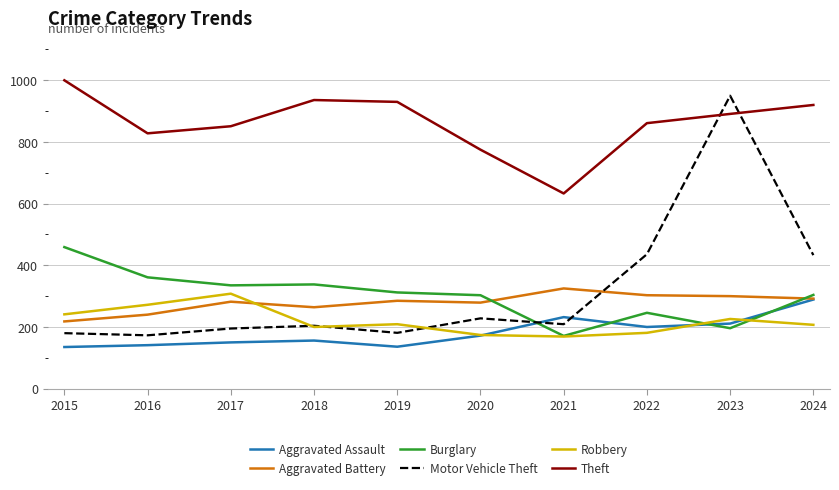

What is the difference between the Burglary values at 2016 and 2017?

26